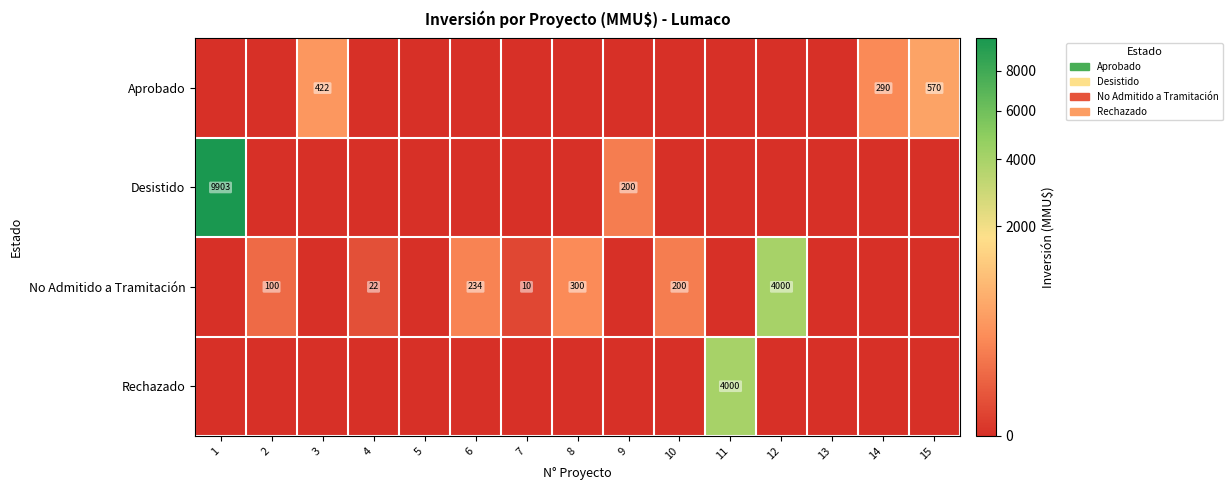

The Rechazado series shows 0 at 13. True or false?

True